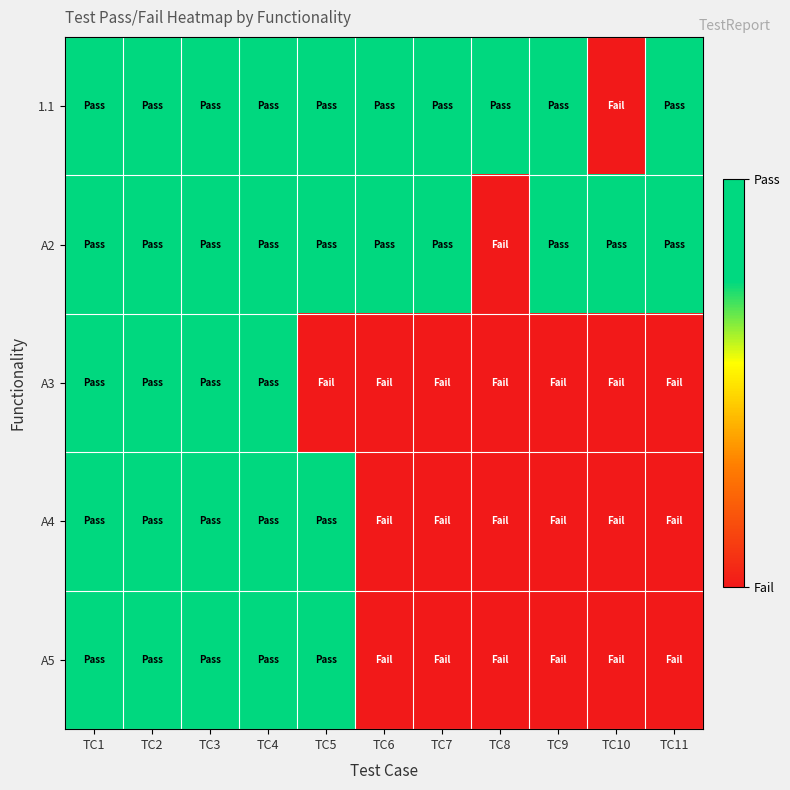

Which series has the largest range (max minus min)?

1.1